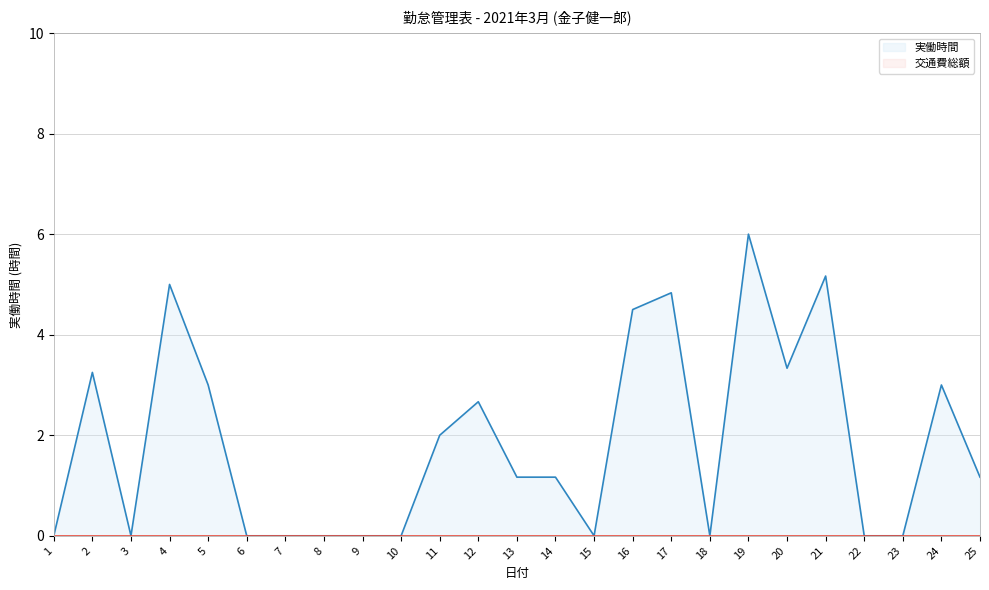

How many values exceed 1?

14